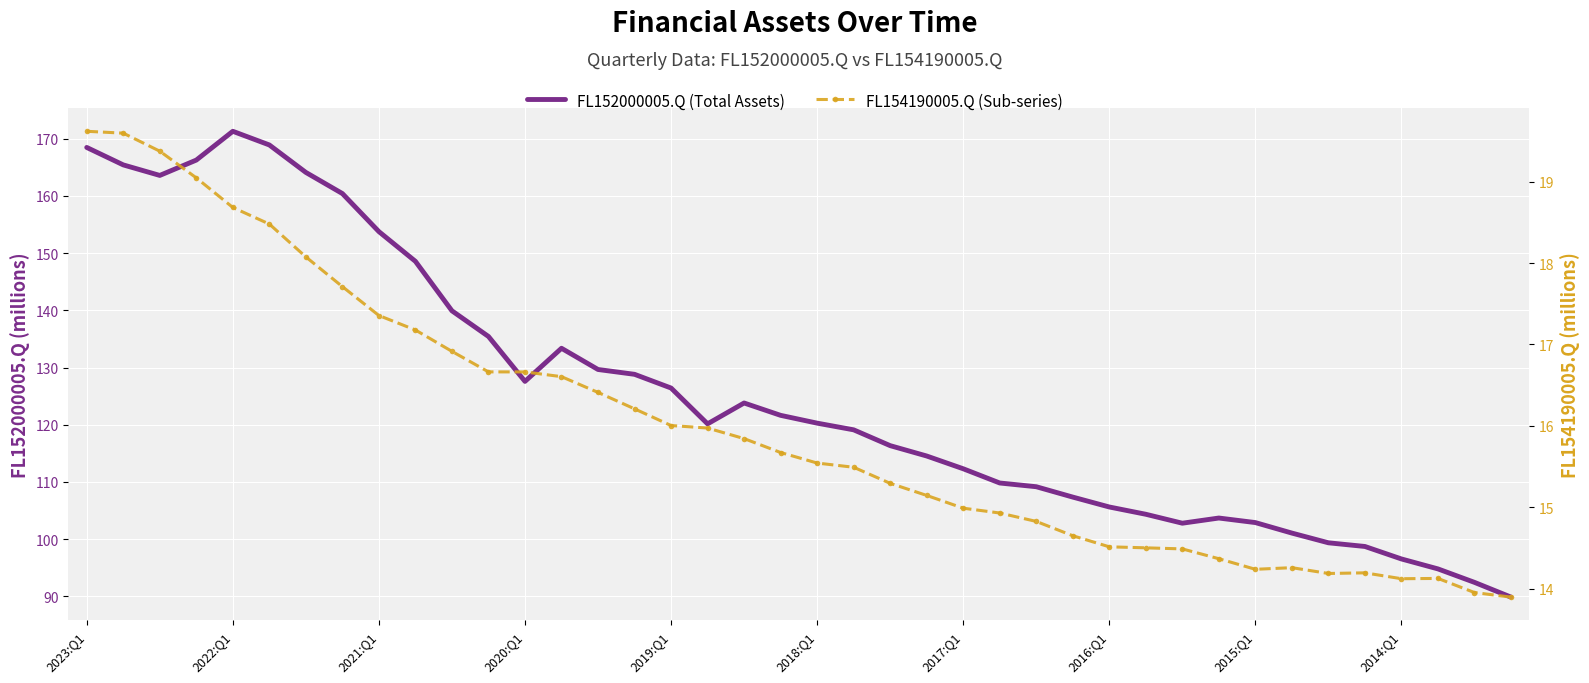

Where does the FL152000005.Q (Total Assets) series first go above 120?

2023:Q1